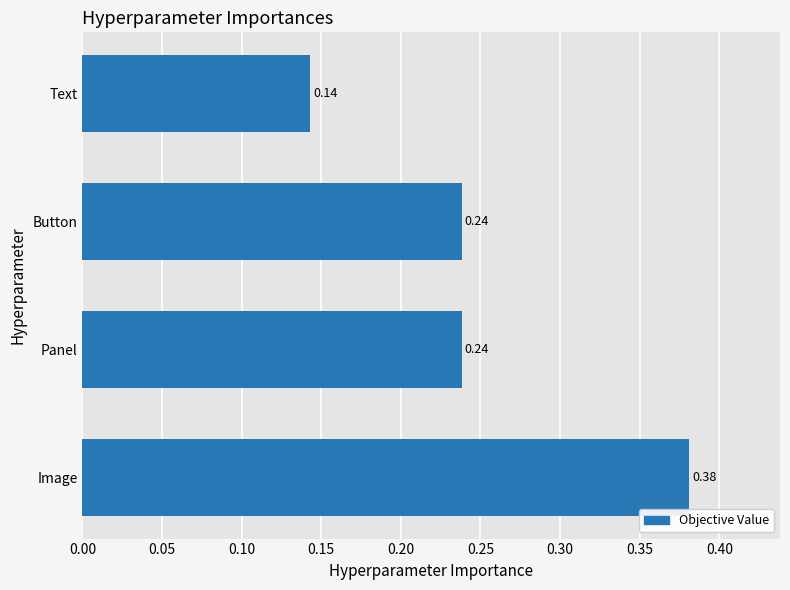

Where is the data nearest to the value 0?

Text